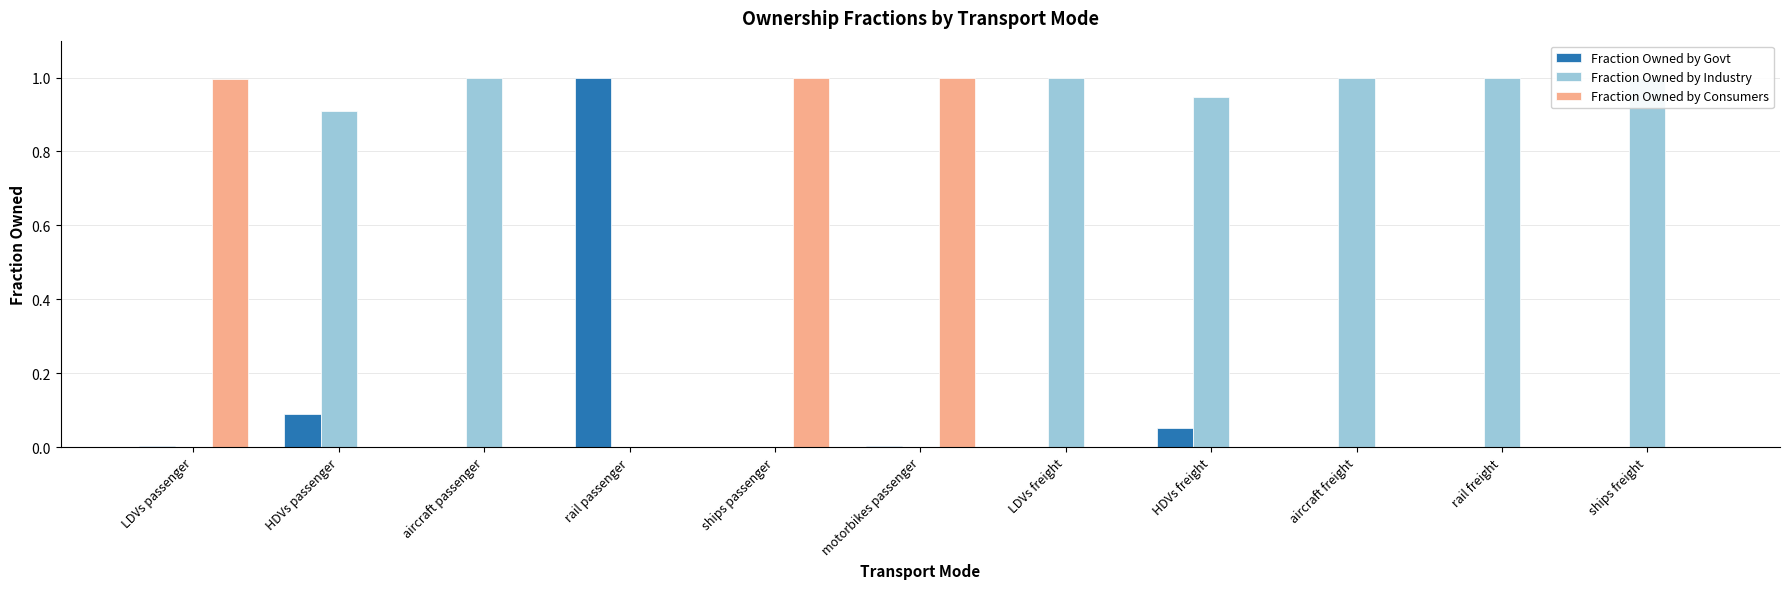

Is it true that Fraction Owned by Industry equals 1.0 at aircraft passenger?

True